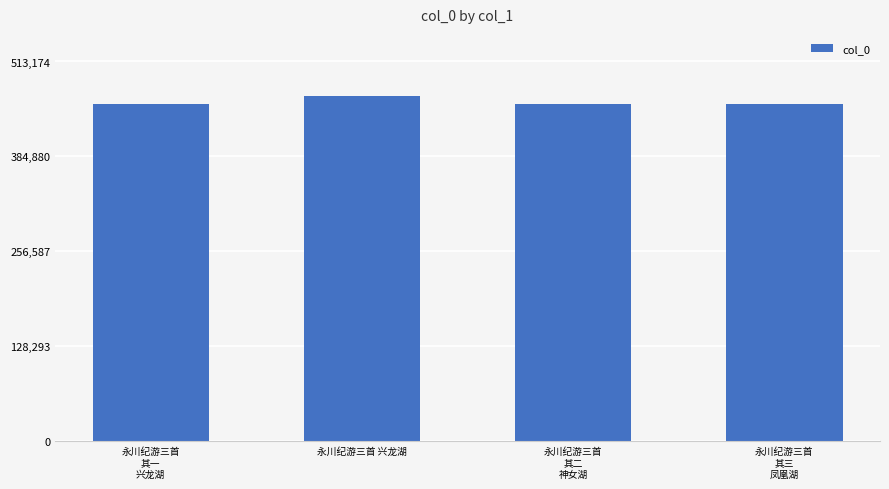

Between 永川纪游三首 兴龙湖 and 永川纪游三首
其一
兴龙湖, which is larger?

永川纪游三首 兴龙湖